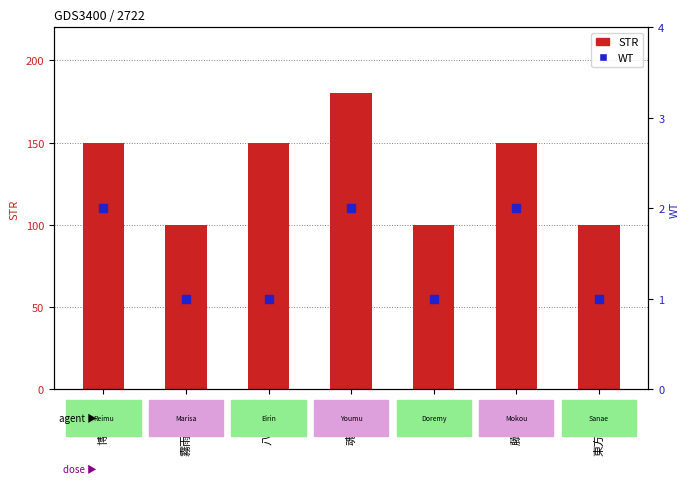

At which category is the sum across all series the highest?

魂魄妖夢